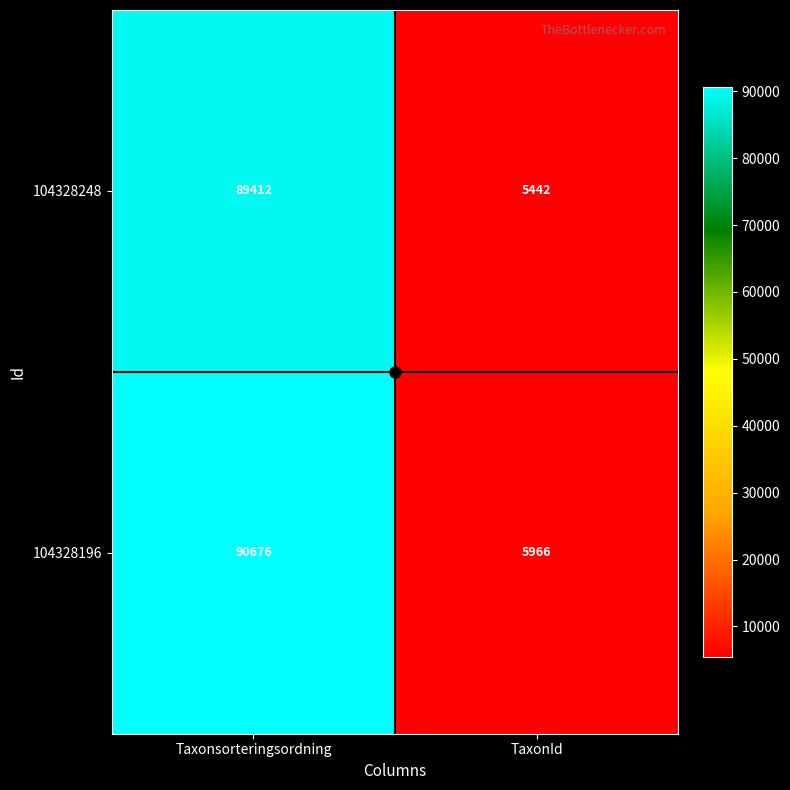

Is it true that 104328248 equals 5442 at TaxonId?

True